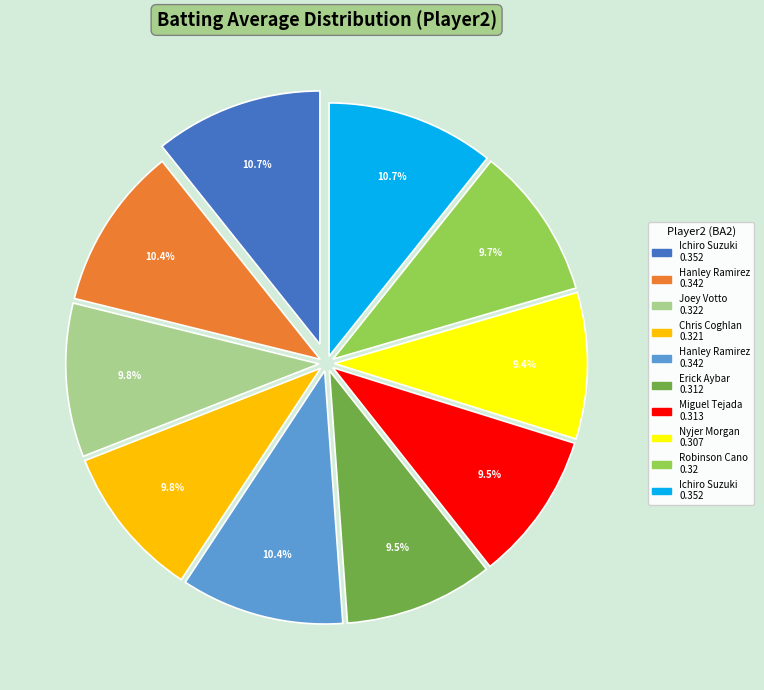

Is there a majority slice in this chart?

No